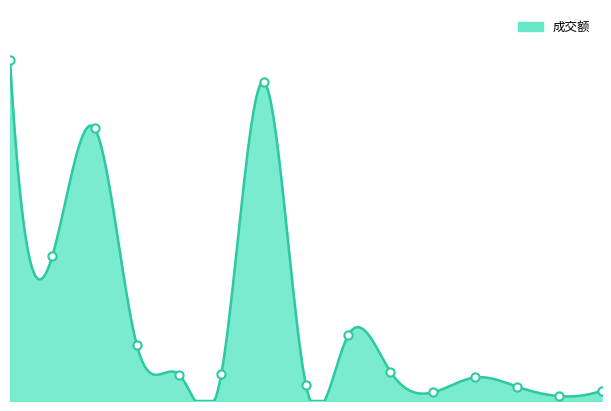

What is the change in value from 华是科技 to 广宇集团?

-562183130